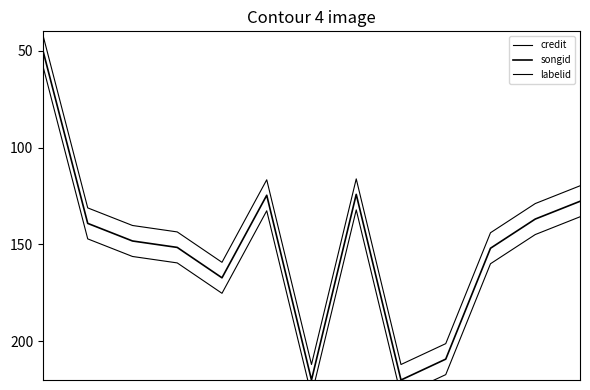

How many lines are shown in the chart?

3